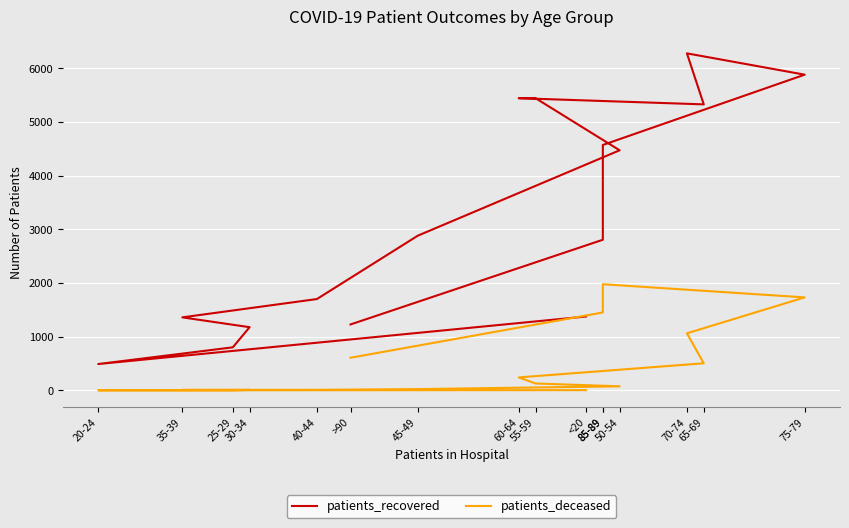

At which category is the sum across all series the highest?

75-79